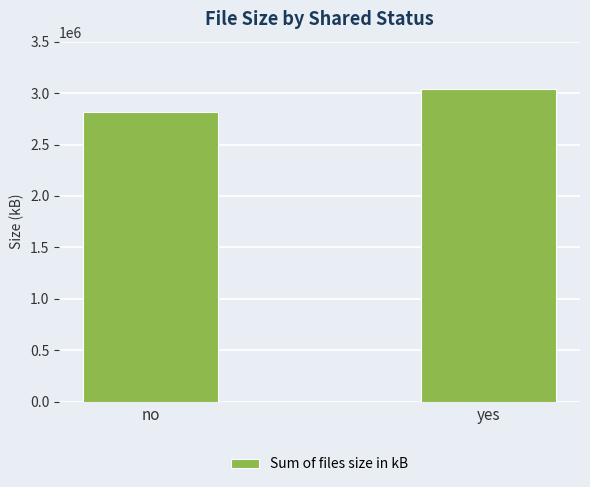

What position from the right is yes?

1